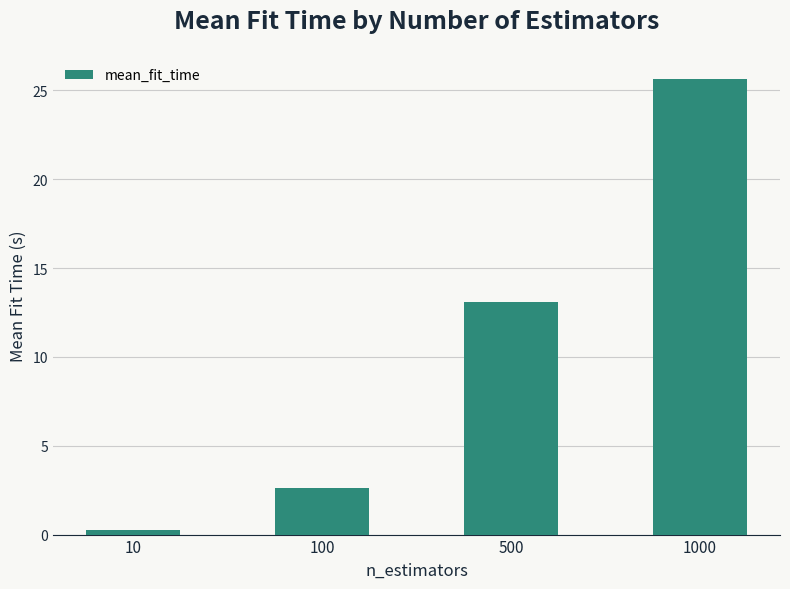

The chart shows a value of 2.6 at 100. True or false?

True